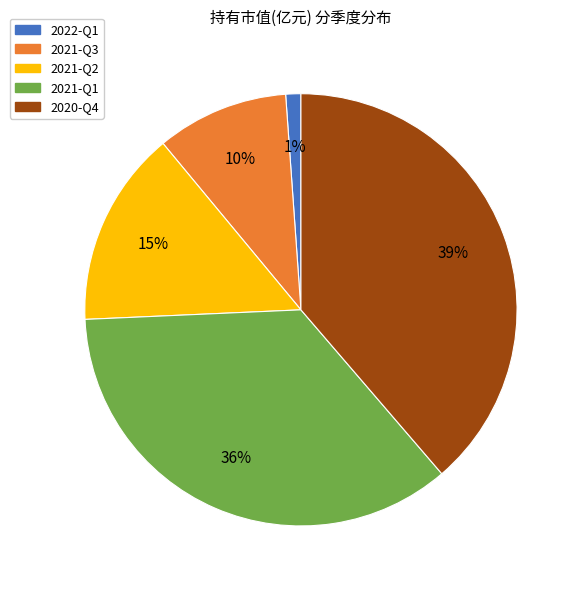

To the nearest percent, what portion does 2022-Q1 represent?

1%